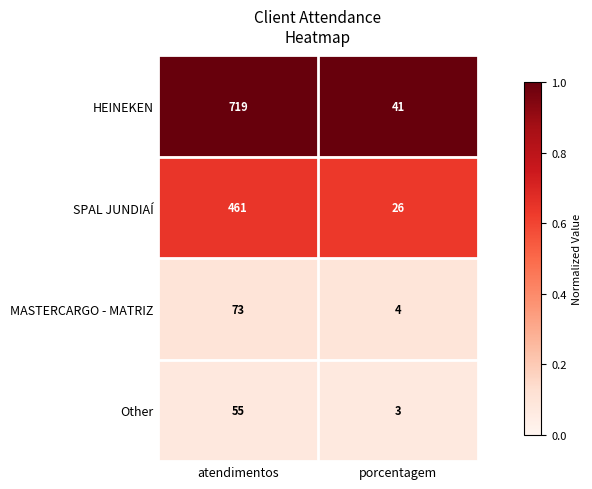

The value of SPAL JUNDIAÍ at atendimentos is 225. True or false?

False